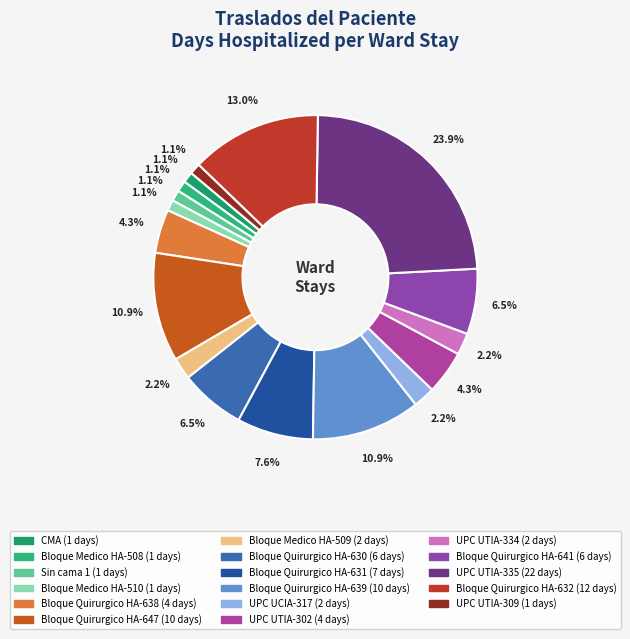

Is there a majority slice in this chart?

No